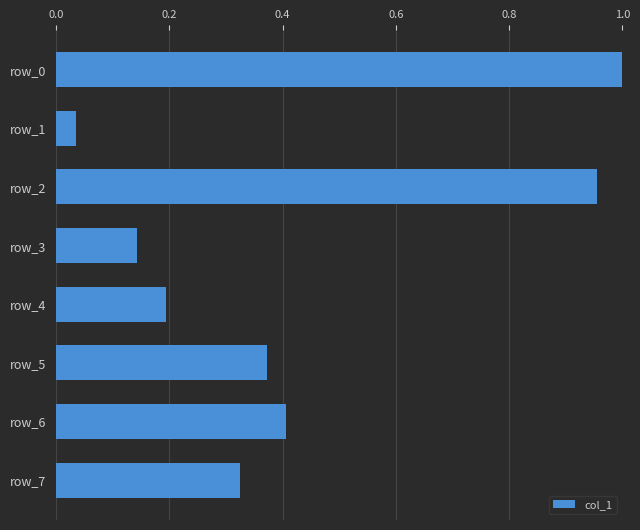

What is the difference between the second highest and minimum values?

0.9